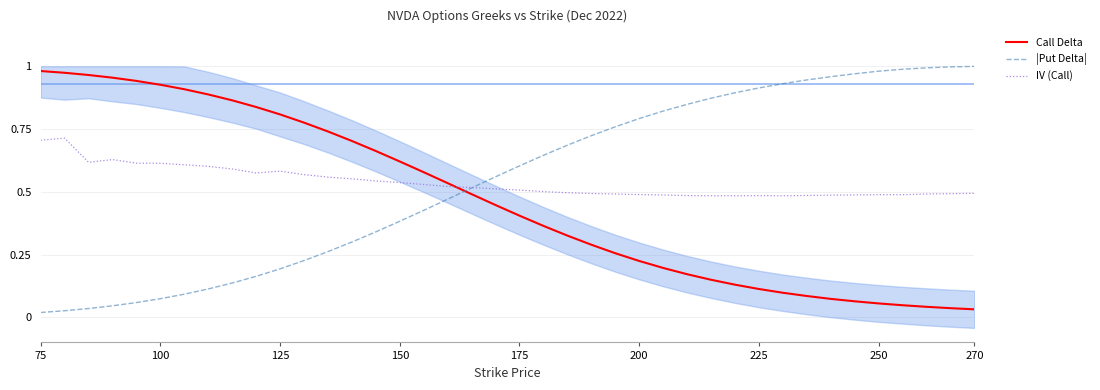

How many intersections are there between |Put Delta| and Call Delta?

1